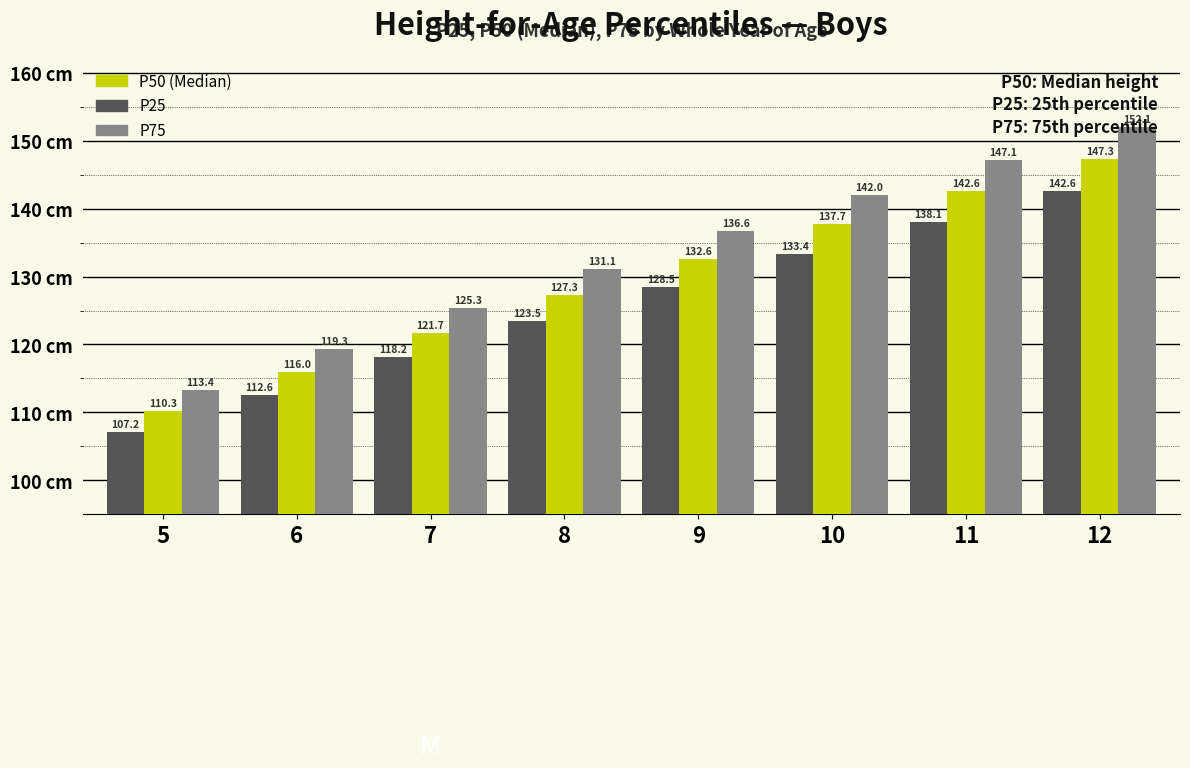

What is the sum of all P50 (Median) values?

1035.3